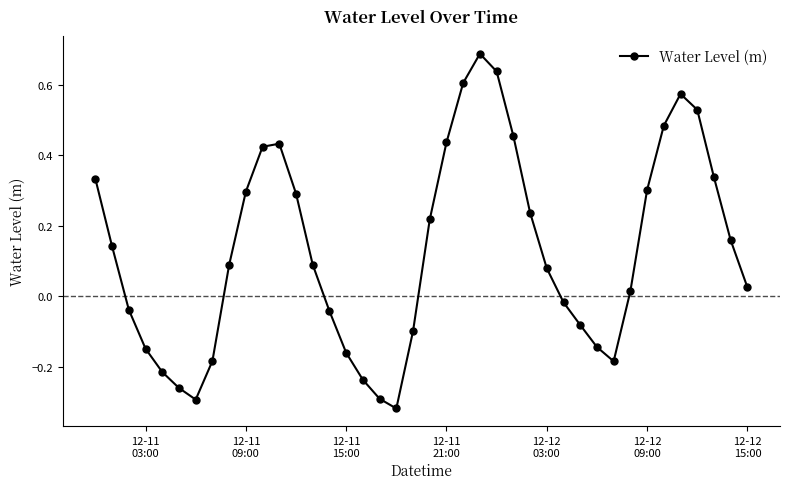

How many data points does each series have?

40